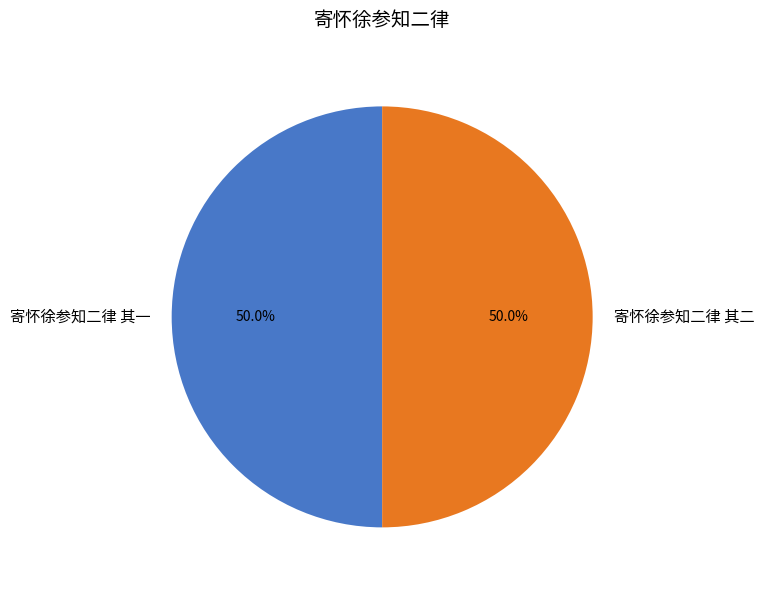

To the nearest percent, what portion does 寄怀徐参知二律 其二 represent?

50%